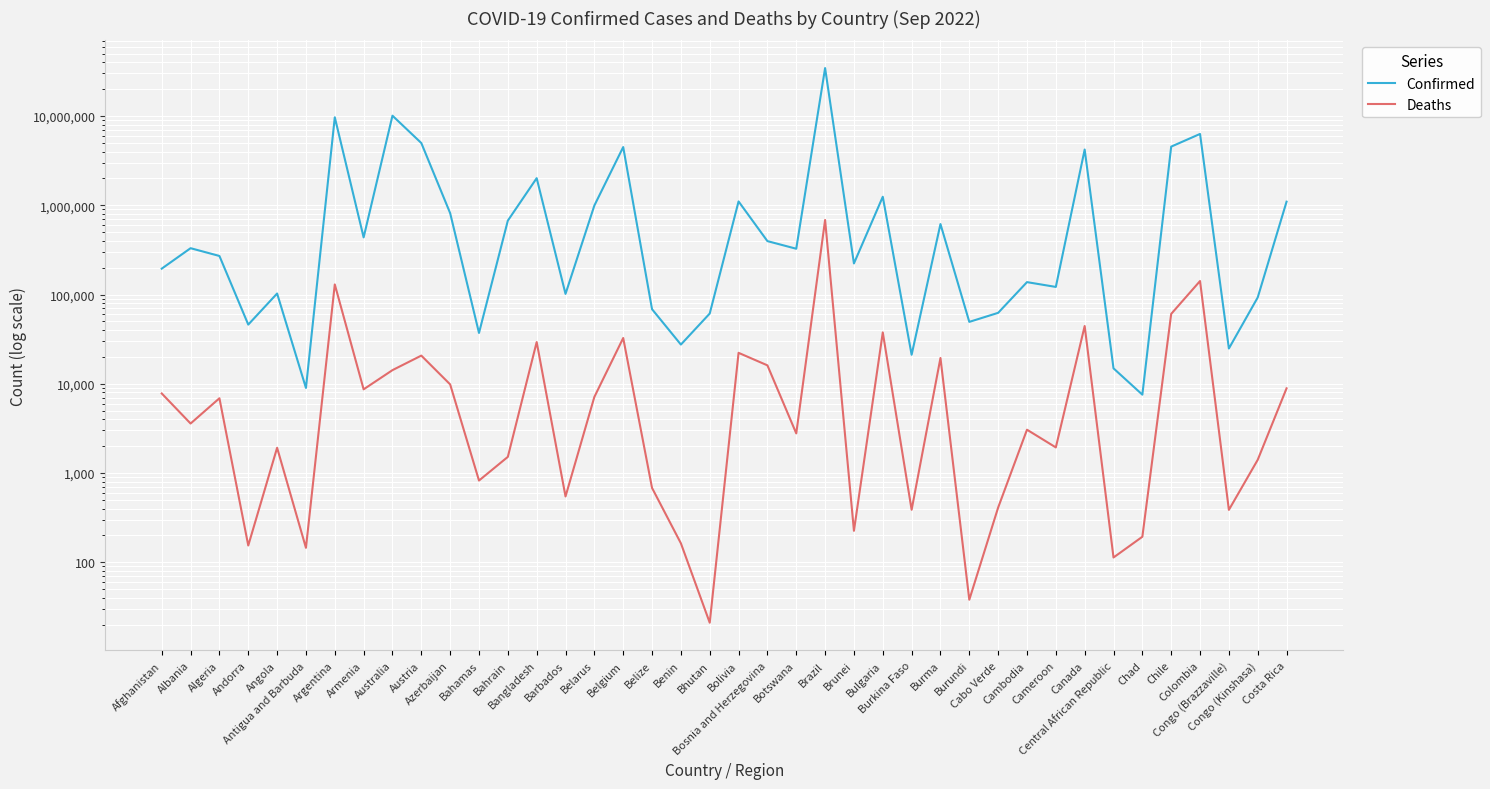

What position from the right is Cameroon?

9